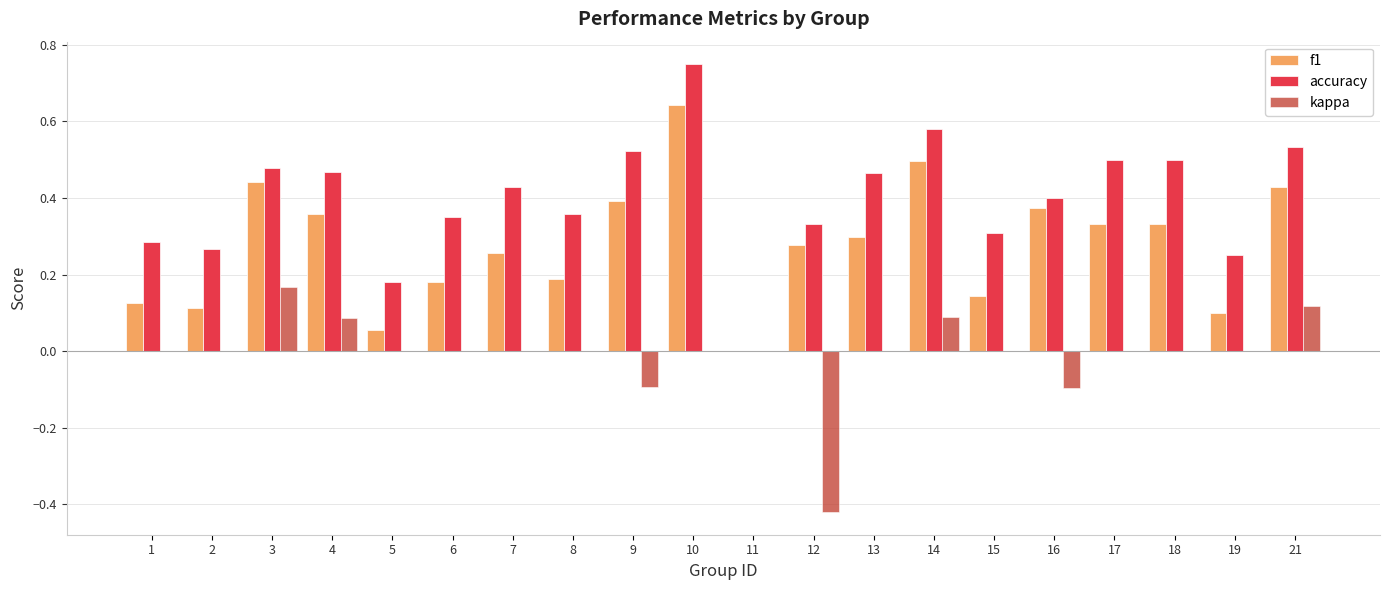

How many groups of bars are there?

20